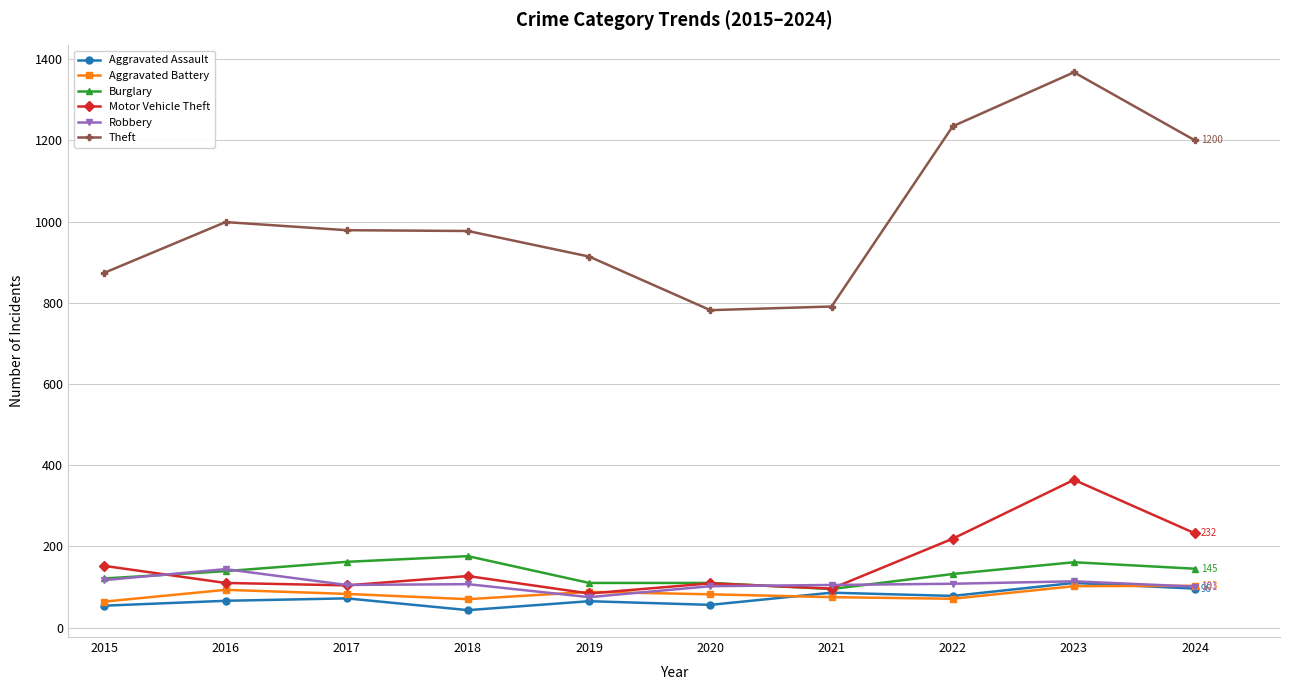

How many values in the Robbery series are below 107?

5